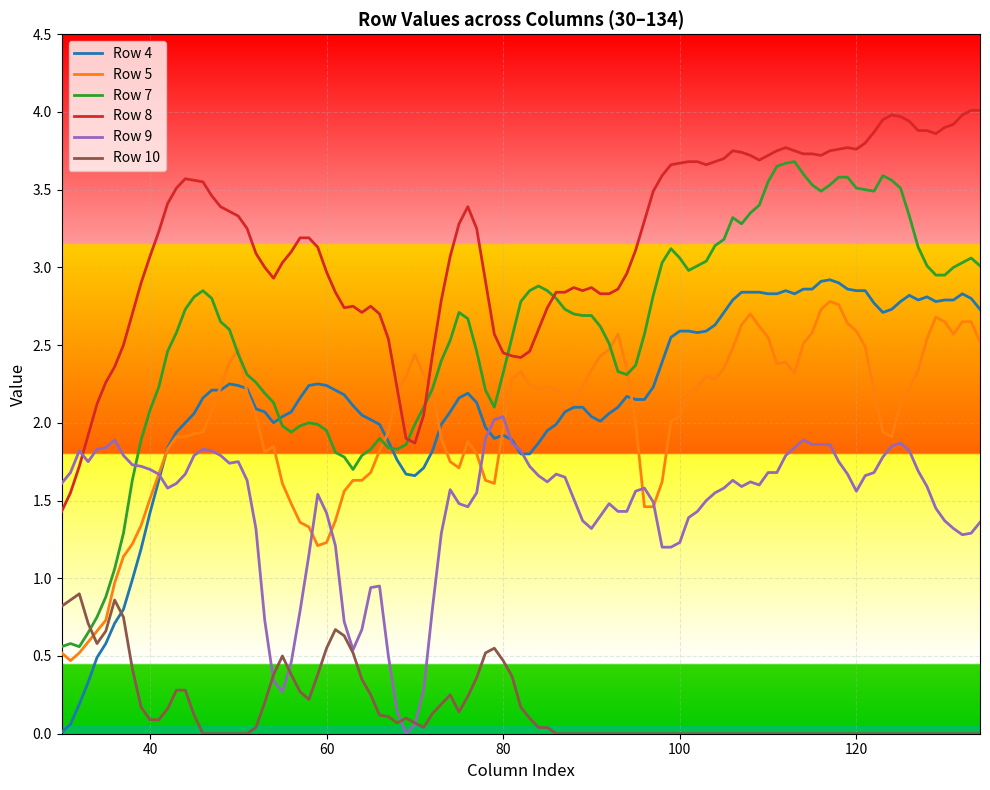

Which series has the largest total across all categories?

Row 8